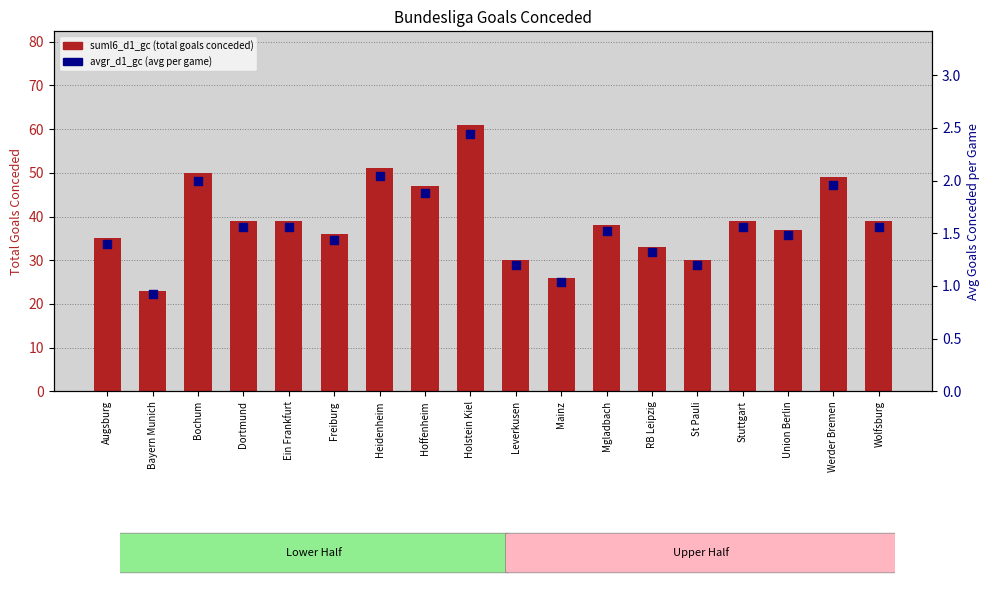

What is the total value across all series at Wolfsburg?

40.6